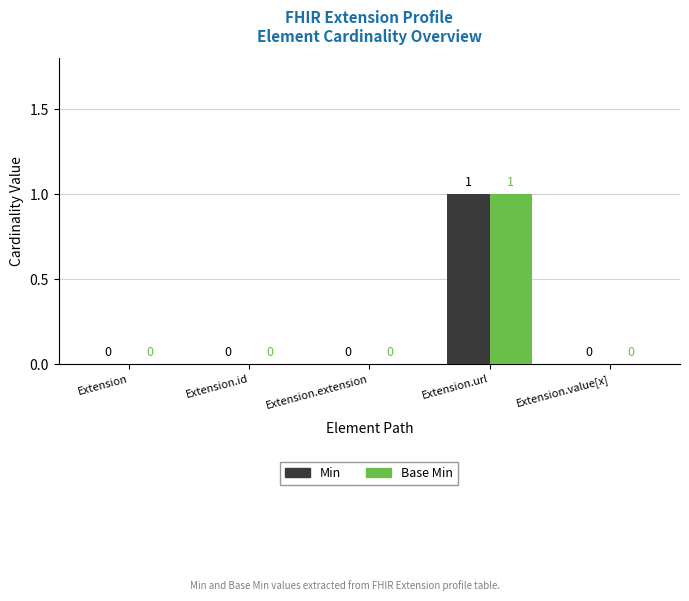

At which category is the sum across all series the highest?

Extension.url